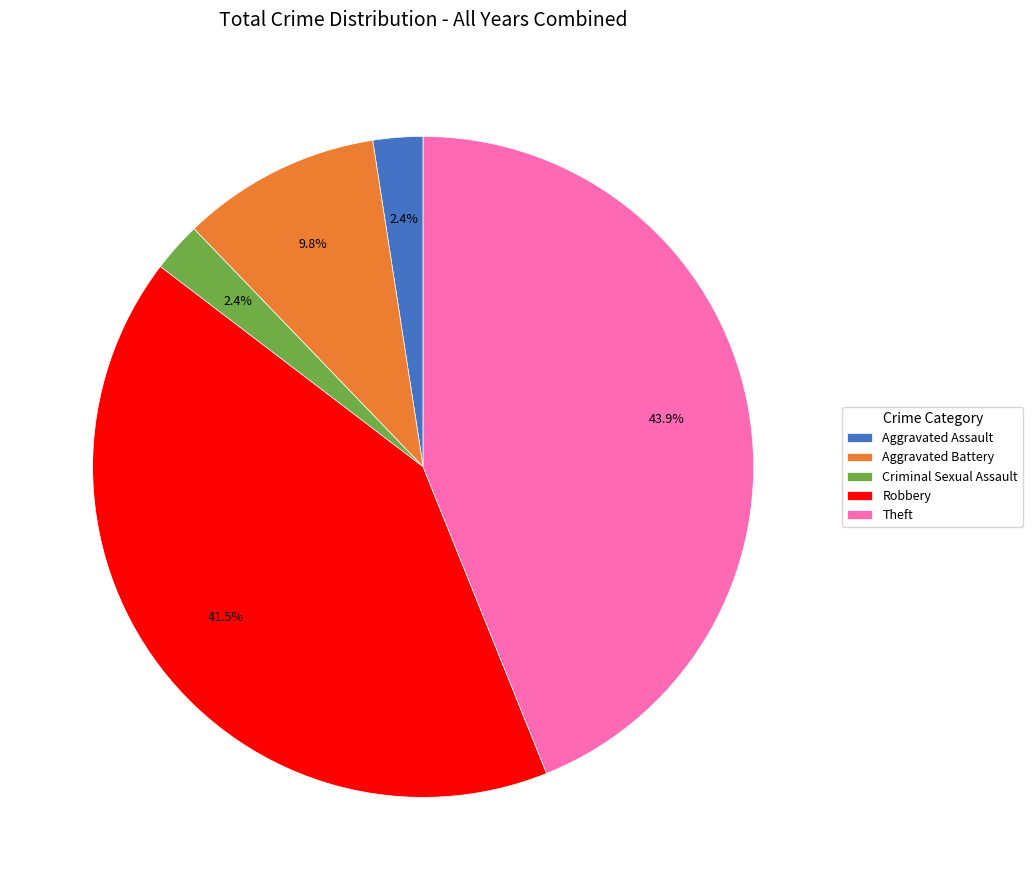

Do Theft and Criminal Sexual Assault together represent more than half of the pie?

No